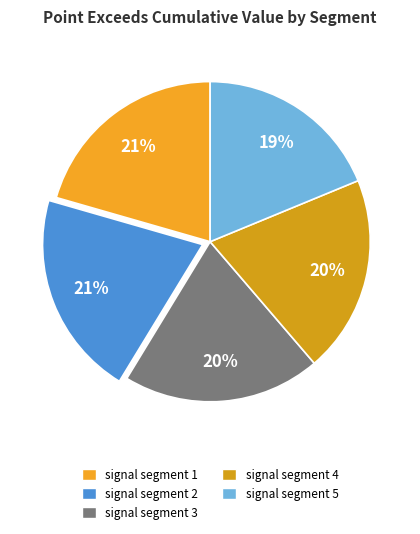

Does signal segment 1 account for over 50% of the chart?

No